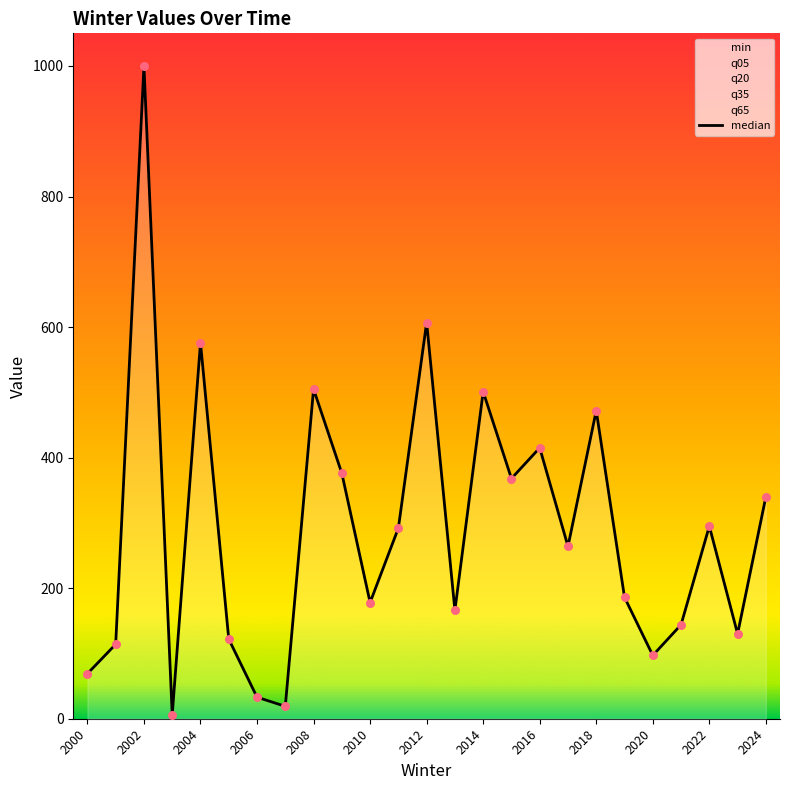

What is the change in value from 2002 to 2022?

-705